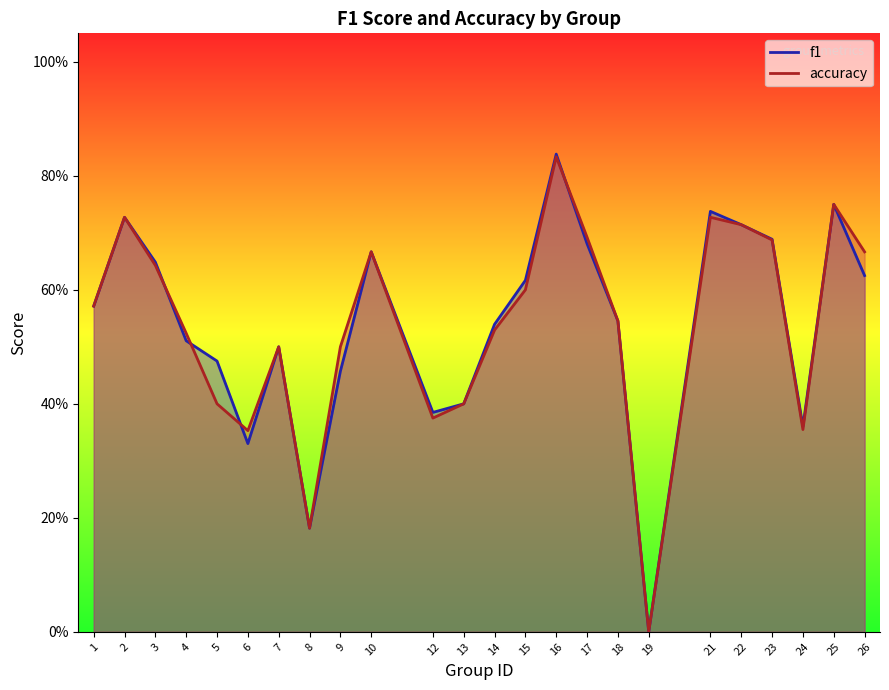

Reading left to right, transcribe all the data shown in this chart.

f1: 0.6	0.7	0.6	0.5	0.5	0.3	0.5	0.2	0.5	0.7	0.4	0.4	0.5	0.6	0.8	0.7	0.5	0.0	0.7	0.7	0.7	0.4	0.8	0.6
accuracy: 0.6	0.7	0.6	0.5	0.4	0.4	0.5	0.2	0.5	0.7	0.4	0.4	0.5	0.6	0.8	0.7	0.5	0.0	0.7	0.7	0.7	0.4	0.8	0.7